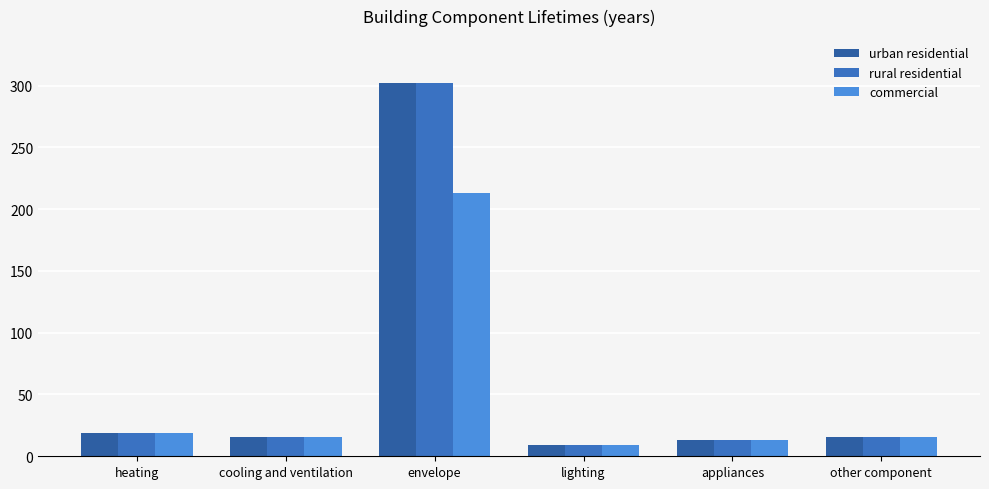

Are the bars grouped side by side (vs. stacked)?

Yes